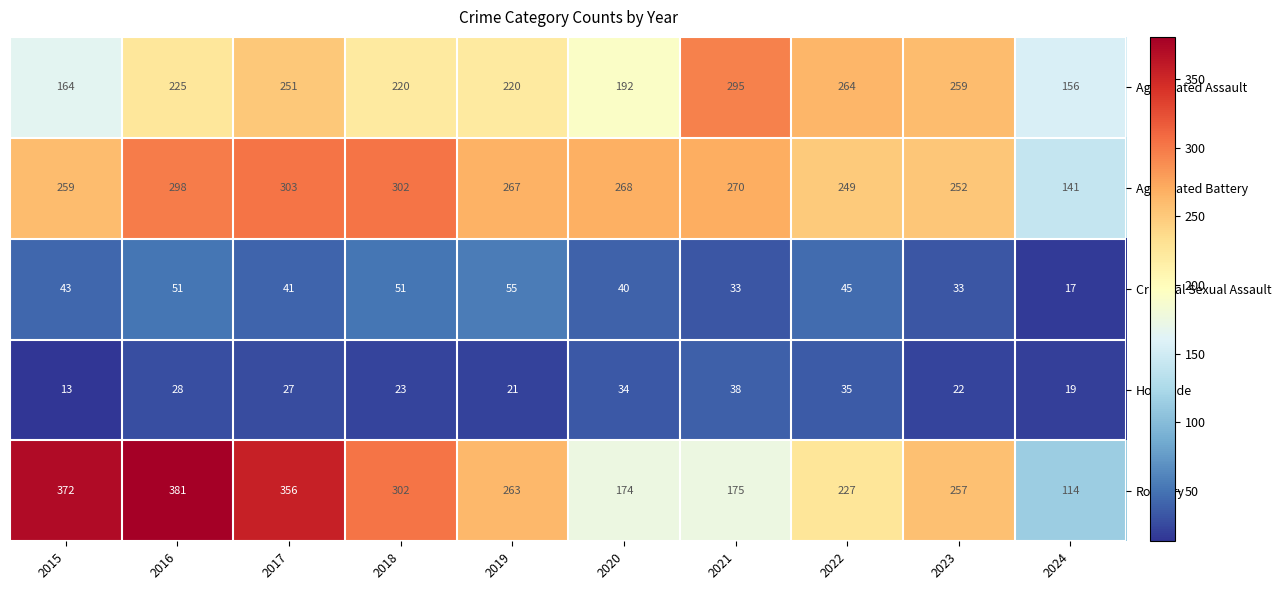

The value of Aggravated Assault at 2019 is 220. True or false?

True